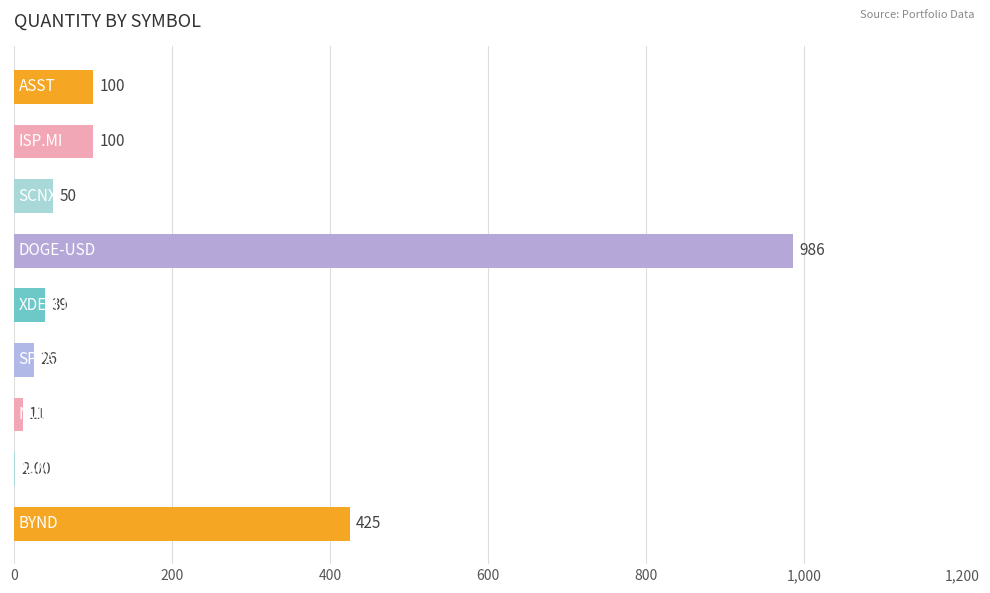

How many series are shown in this chart?

1